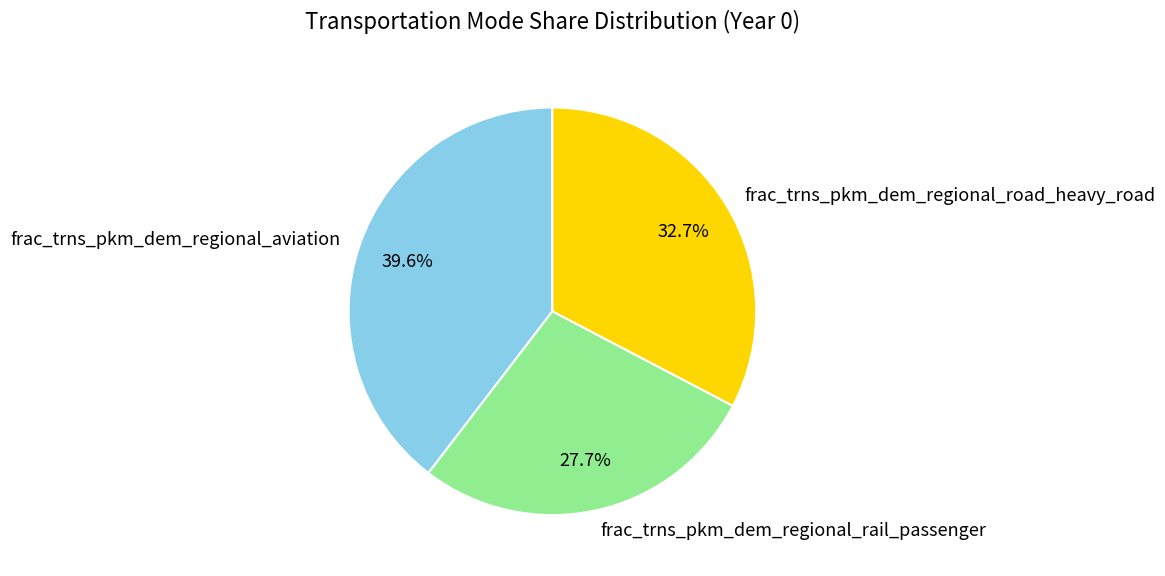

To the nearest percent, what is the average slice percentage?

33%